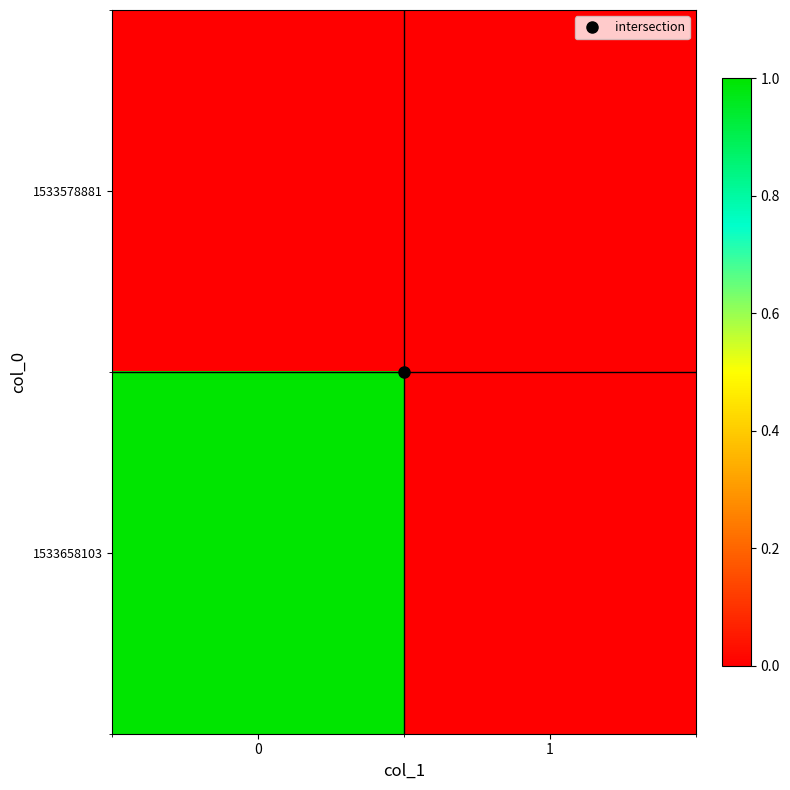

Rank the series by their average value, from lowest to highest.

1533578881, 1533658103